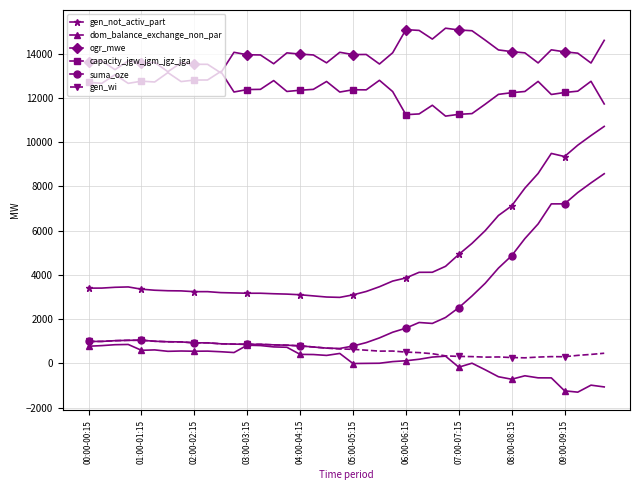

Which series has the largest range (max minus min)?

suma_oze